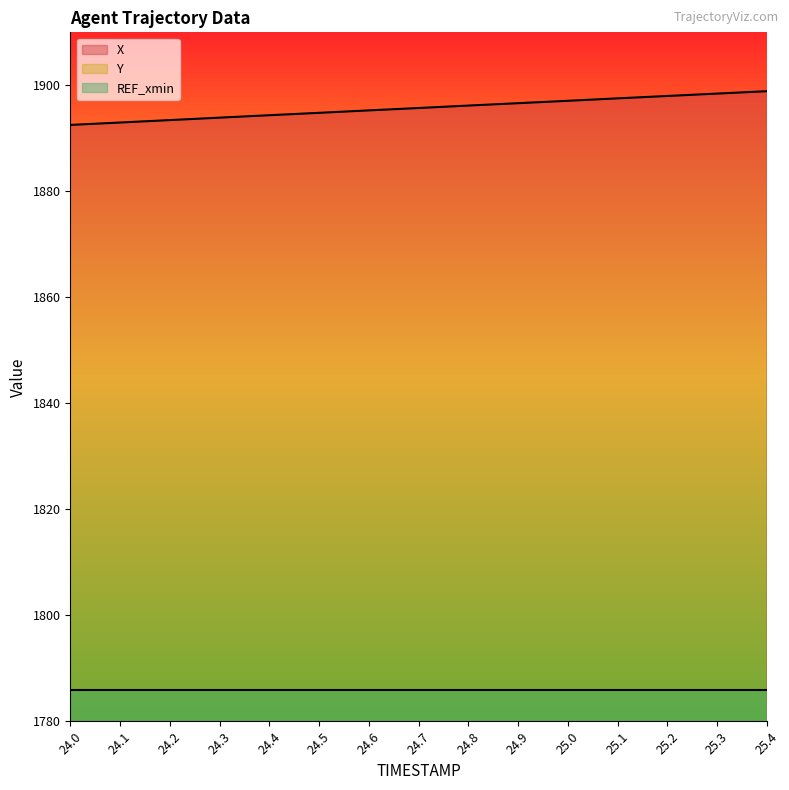

What is the greatest value displayed?

1898.9